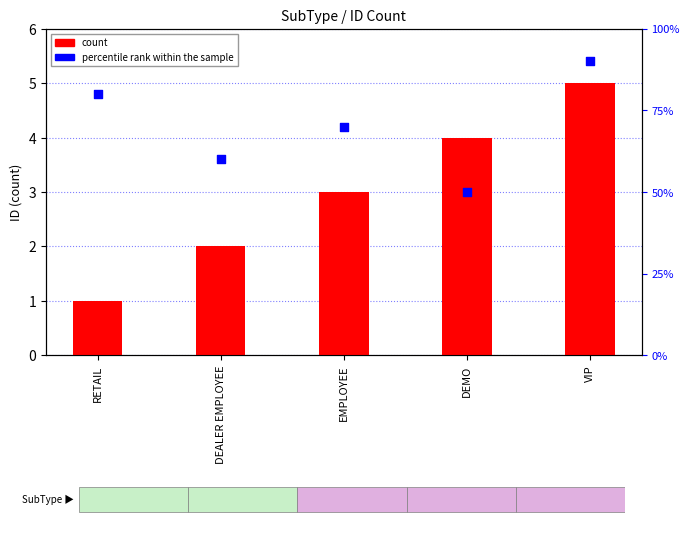

At how many categories does at least one series exceed 2?

5